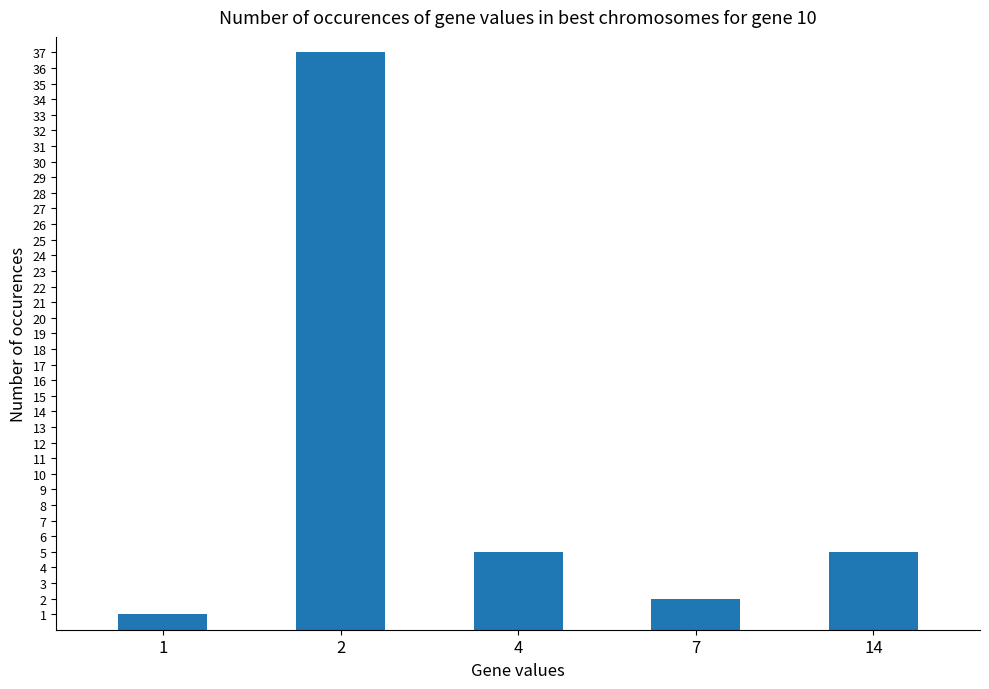

How many categories are shown in the chart?

5